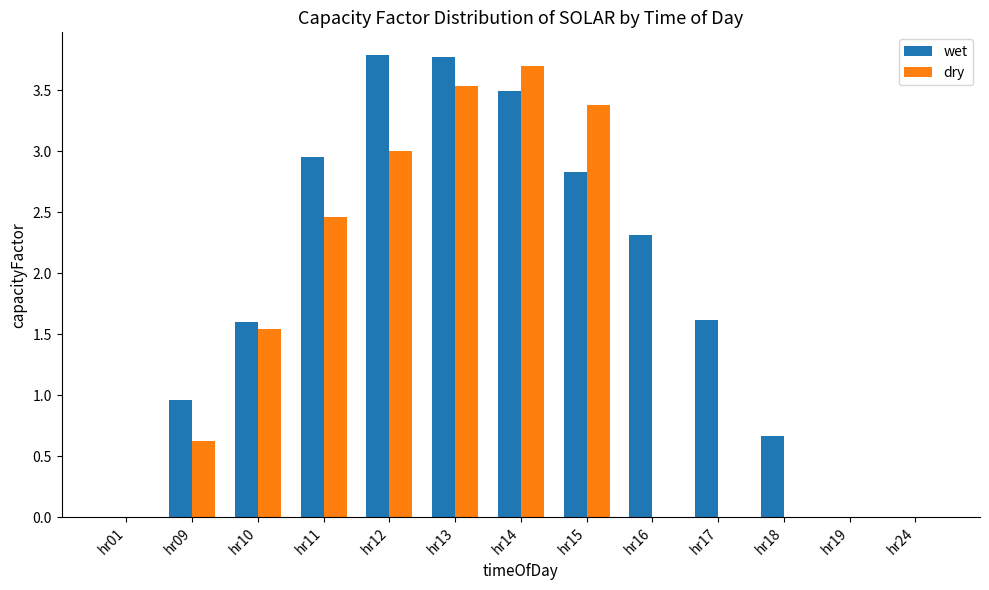

Which series changed the most between hr10 and hr12?

wet